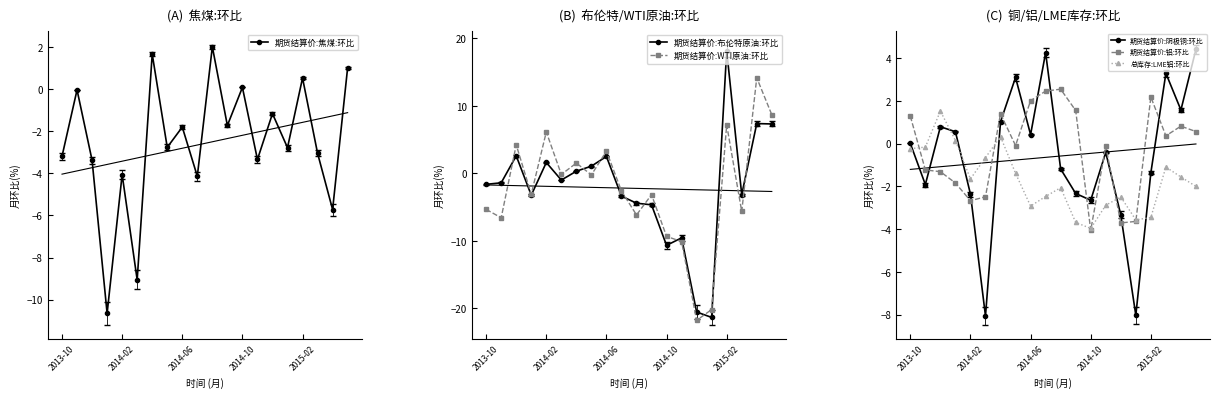

Reading left to right, transcribe all the data shown in this chart.

期货结算价:焦煤:环比: -3.2	-0.0	-3.4	-10.7	-4.1	-9.1	1.7	-2.8	-1.8	-4.1	2.0	-1.7	0.1	-3.3	-1.2	-2.8	0.5	-3.0	-5.7	1.0
期货结算价:布伦特原油:环比: -1.6	-1.4	2.6	-3.2	1.6	-1.0	0.3	1.1	2.5	-3.4	-4.4	-4.7	-10.7	-9.6	-20.5	-21.4	18.2	-3.2	7.4	7.3
期货结算价:WTI原油:环比: -5.3	-6.6	4.2	-3.1	6.1	-0.2	1.5	-0.2	3.3	-2.6	-6.2	-3.2	-9.3	-10.1	-21.8	-20.2	7.2	-5.7	14.2	8.7
期货结算价:阴极铜:环比: 0.0	-1.9	0.8	0.6	-2.4	-8.1	1.0	3.1	0.4	4.3	-1.2	-2.3	-2.6	-0.4	-3.3	-8.0	-1.4	3.3	1.6	4.4
期货结算价:铝:环比: 1.3	-1.2	-1.3	-1.8	-2.7	-2.5	1.4	-0.1	2.0	2.5	2.5	1.5	-4.1	-0.1	-3.7	-3.6	2.2	0.4	0.8	0.6
总库存:LME铝:环比: -0.2	-0.2	1.5	0.1	-1.7	-0.7	0.3	-1.4	-2.9	-2.5	-2.1	-3.7	-4.0	-2.9	-2.5	-3.6	-3.5	-1.1	-1.6	-2.0